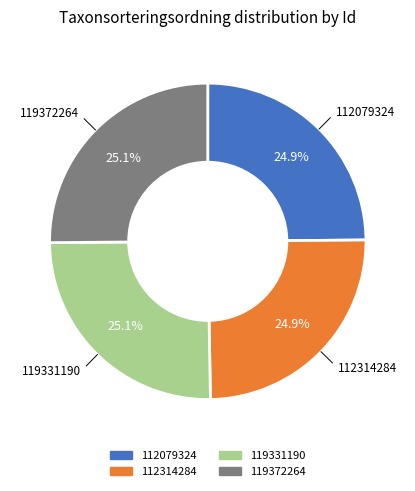

Does 112079324 account for over 50% of the chart?

No